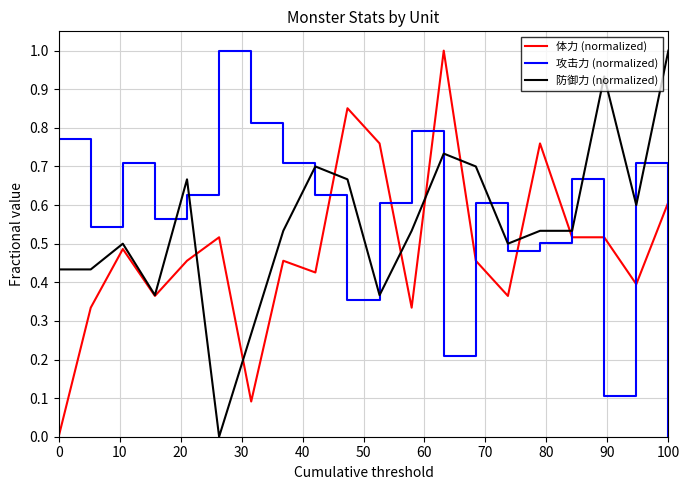

Which series ends up on top after the final intersection of 攻击力 (normalized) and 体力 (normalized)?

体力 (normalized)